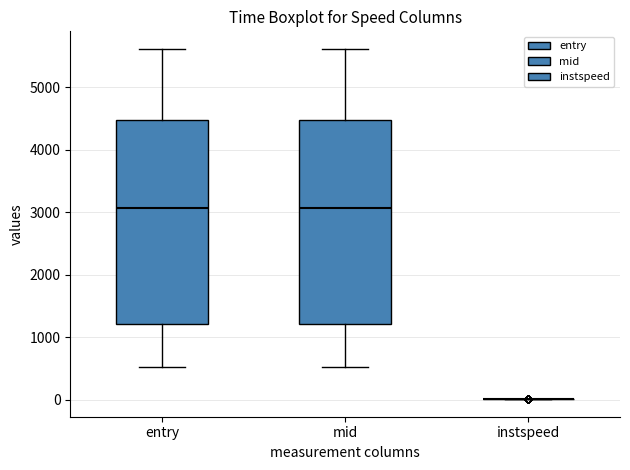

Reading left to right, read every box against the y-axis: the position of its median line, the range the box covers, and the ends of its whiskers. The values are not printed on the chart, so give them approximately, as read against the axis.

entry: median 3100, box 1200 to 4500, whiskers 500 to 5600
mid: median 3100, box 1200 to 4500, whiskers 500 to 5600
instspeed: box collapsed to a line at 0, whiskers 0 to 0